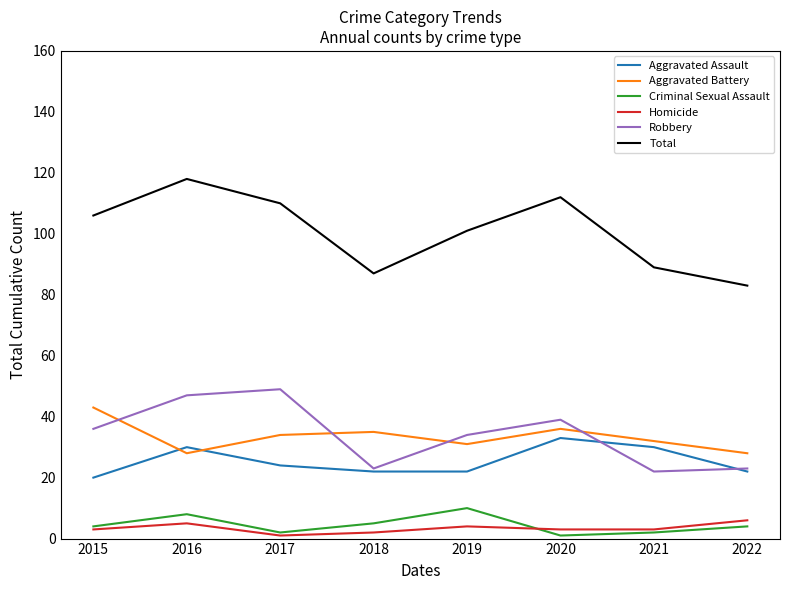

Reading left to right, extract all data points from this chart.

Aggravated Assault: 2015=20	2016=30	2017=24	2018=22	2019=22	2020=33	2021=30	2022=22
Aggravated Battery: 2015=43	2016=28	2017=34	2018=35	2019=31	2020=36	2021=32	2022=28
Criminal Sexual Assault: 2015=4	2016=8	2017=2	2018=5	2019=10	2020=1	2021=2	2022=4
Homicide: 2015=3	2016=5	2017=1	2018=2	2019=4	2020=3	2021=3	2022=6
Robbery: 2015=36	2016=47	2017=49	2018=23	2019=34	2020=39	2021=22	2022=23
Total: 2015=106	2016=118	2017=110	2018=87	2019=101	2020=112	2021=89	2022=83